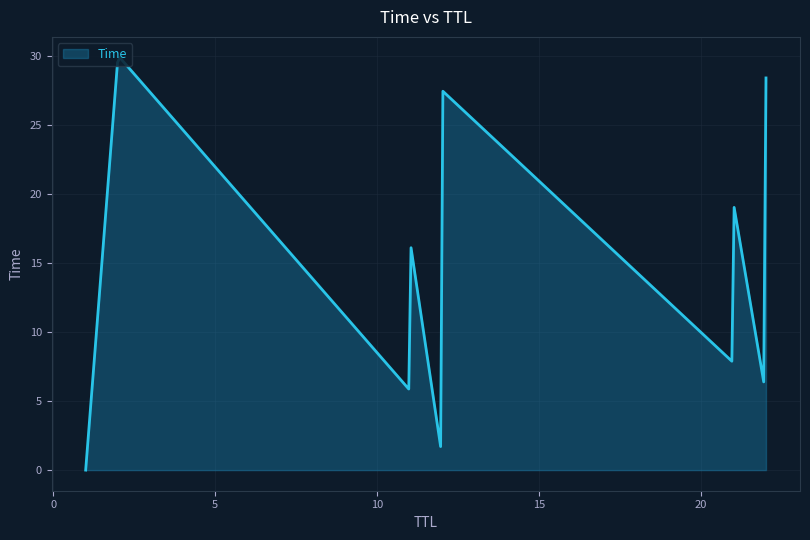

True or false: there are more than 0 points higher than both neighbors.

True